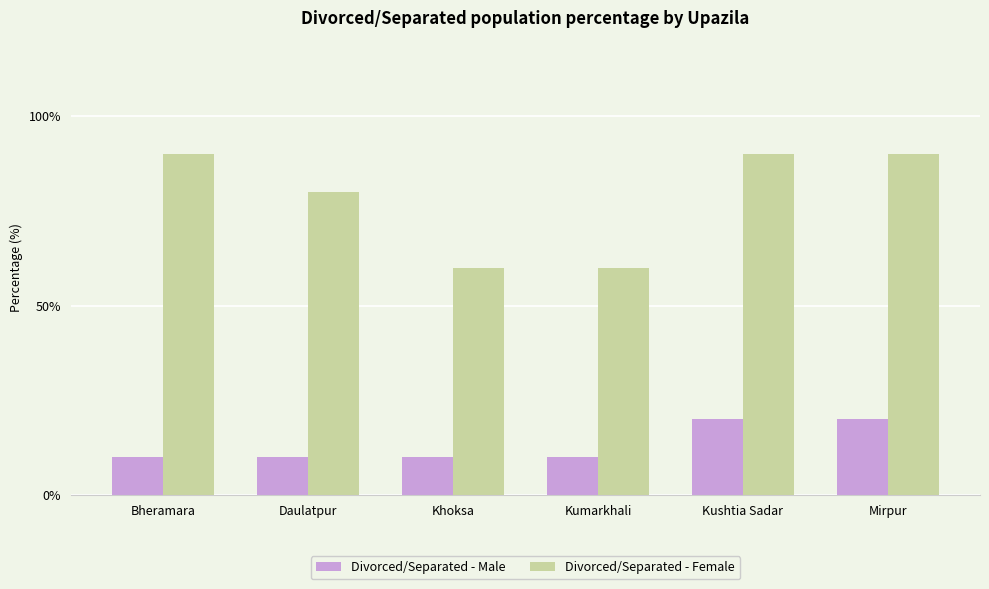

What is the difference between the second highest and minimum values in the Divorced/Separated - Male series?

0.1